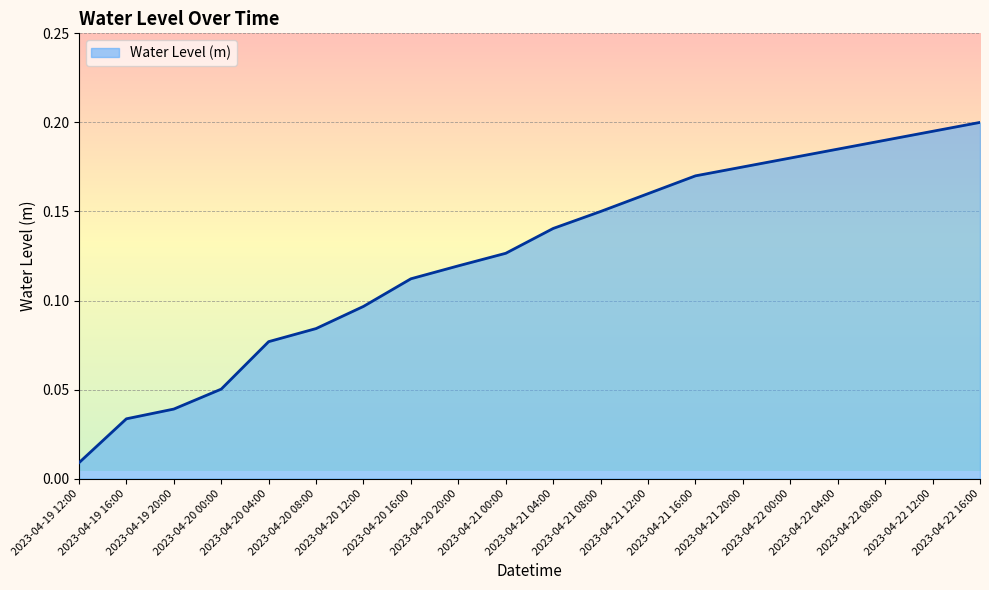

True or false: the data shows 0.2 at 2023-04-22 08:00.

True